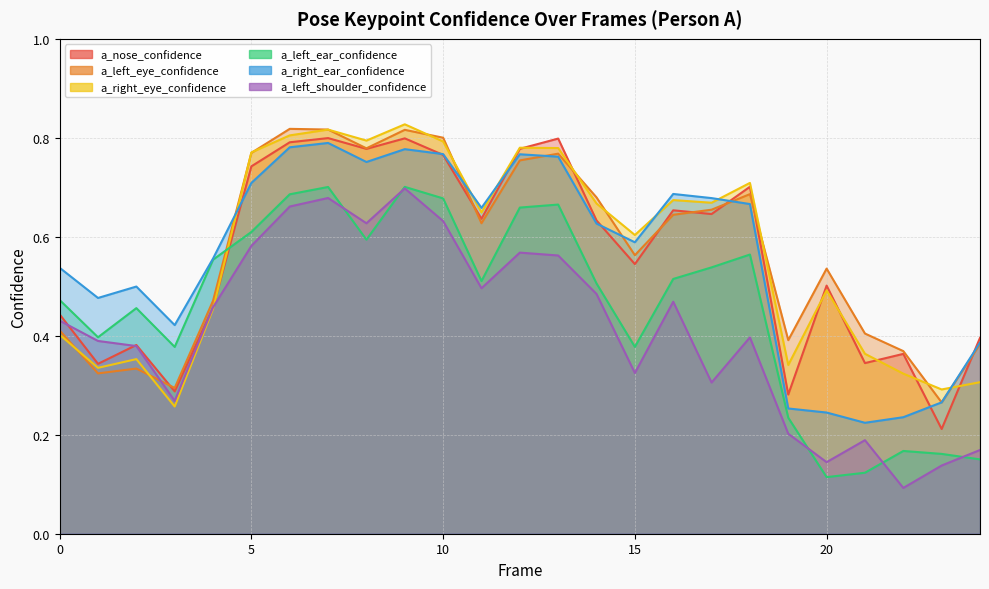

Reading left to right, list all the values displayed in this chart.

a_nose_confidence: 0=0.4	1=0.3	2=0.4	3=0.3	4=0.5	5=0.7	6=0.8	7=0.8	8=0.8	9=0.8	10=0.8	11=0.6	12=0.8	13=0.8	14=0.6	15=0.5	16=0.7	17=0.6	18=0.7	19=0.3	20=0.5	21=0.3	22=0.4	23=0.2	24=0.4
a_left_eye_confidence: 0=0.4	1=0.3	2=0.3	3=0.3	4=0.5	5=0.8	6=0.8	7=0.8	8=0.8	9=0.8	10=0.8	11=0.6	12=0.8	13=0.8	14=0.7	15=0.6	16=0.6	17=0.7	18=0.7	19=0.4	20=0.5	21=0.4	22=0.4	23=0.3	24=0.4
a_right_eye_confidence: 0=0.4	1=0.3	2=0.4	3=0.3	4=0.5	5=0.8	6=0.8	7=0.8	8=0.8	9=0.8	10=0.8	11=0.6	12=0.8	13=0.8	14=0.7	15=0.6	16=0.7	17=0.7	18=0.7	19=0.3	20=0.5	21=0.4	22=0.3	23=0.3	24=0.3
a_left_ear_confidence: 0=0.5	1=0.4	2=0.5	3=0.4	4=0.6	5=0.6	6=0.7	7=0.7	8=0.6	9=0.7	10=0.7	11=0.5	12=0.7	13=0.7	14=0.5	15=0.4	16=0.5	17=0.5	18=0.6	19=0.2	20=0.1	21=0.1	22=0.2	23=0.2	24=0.2
a_right_ear_confidence: 0=0.5	1=0.5	2=0.5	3=0.4	4=0.6	5=0.7	6=0.8	7=0.8	8=0.8	9=0.8	10=0.8	11=0.7	12=0.8	13=0.8	14=0.6	15=0.6	16=0.7	17=0.7	18=0.7	19=0.3	20=0.2	21=0.2	22=0.2	23=0.3	24=0.4
a_left_shoulder_confidence: 0=0.4	1=0.4	2=0.4	3=0.3	4=0.5	5=0.6	6=0.7	7=0.7	8=0.6	9=0.7	10=0.6	11=0.5	12=0.6	13=0.6	14=0.5	15=0.3	16=0.5	17=0.3	18=0.4	19=0.2	20=0.1	21=0.2	22=0.1	23=0.1	24=0.2